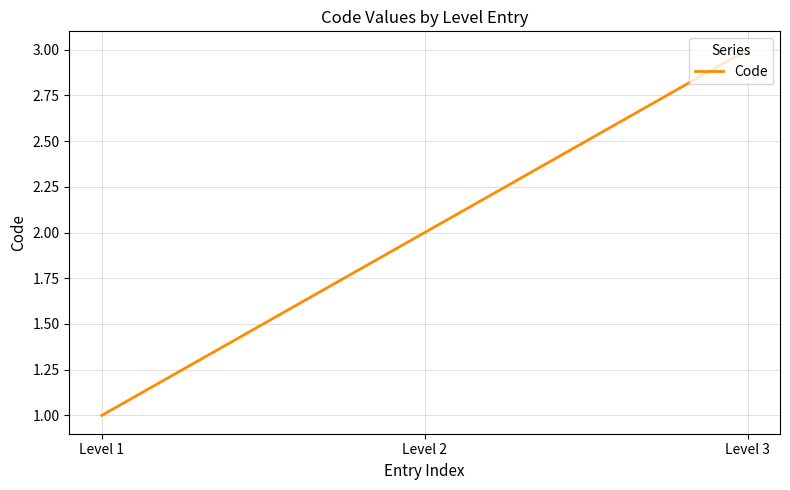

Reading right to left, what are all the values shown in this chart?

Level 3=3	Level 2=2	Level 1=1